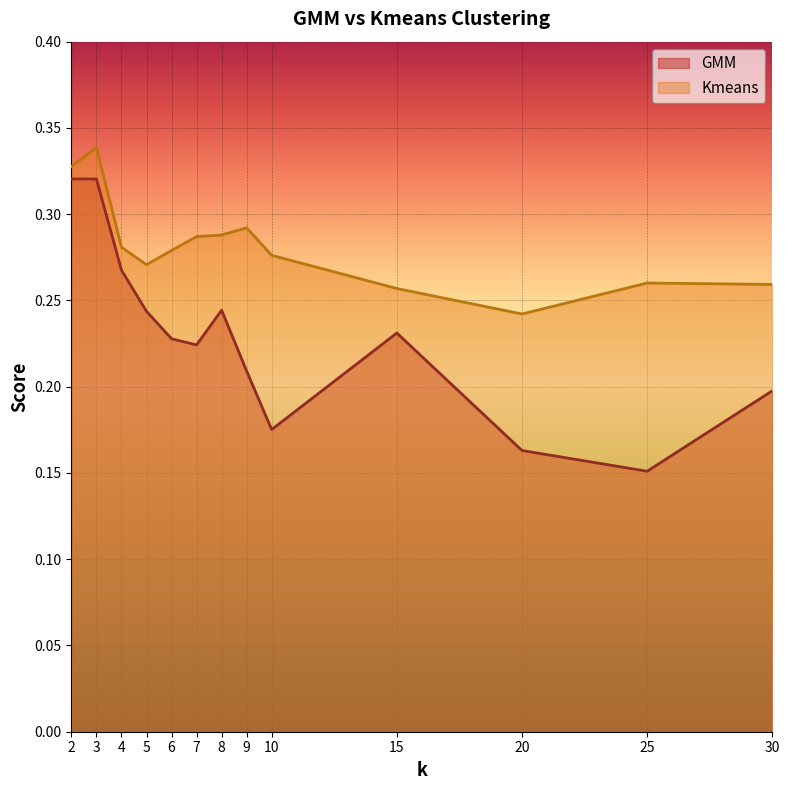

What is the value of the GMM point at the 1st from the left?

0.3